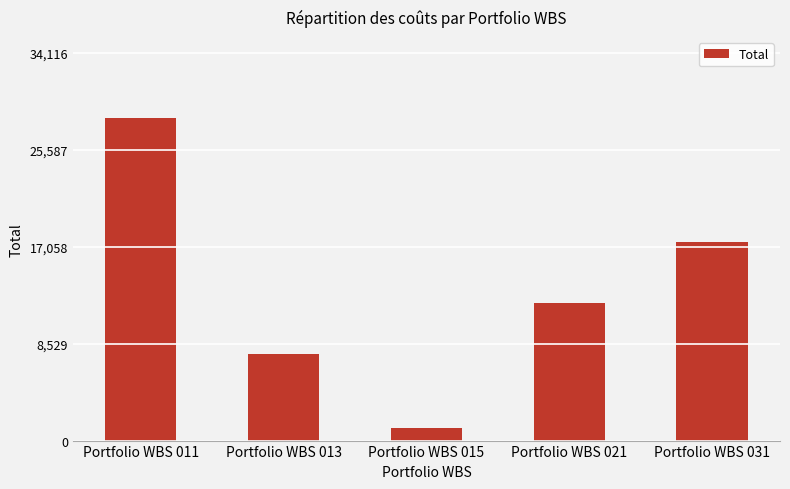

What is the average value?

13345.5